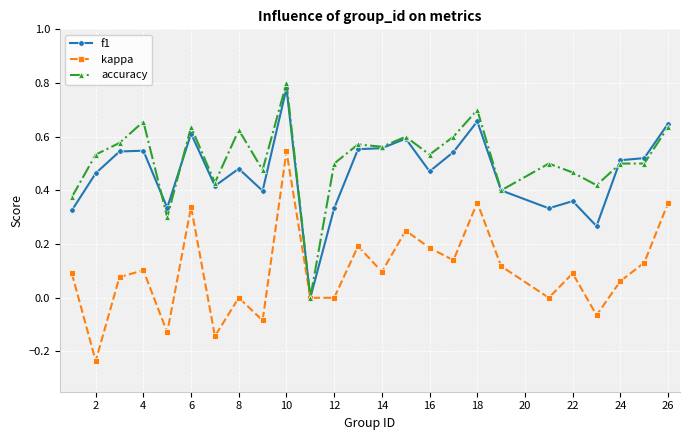

How many lines are shown in the chart?

3